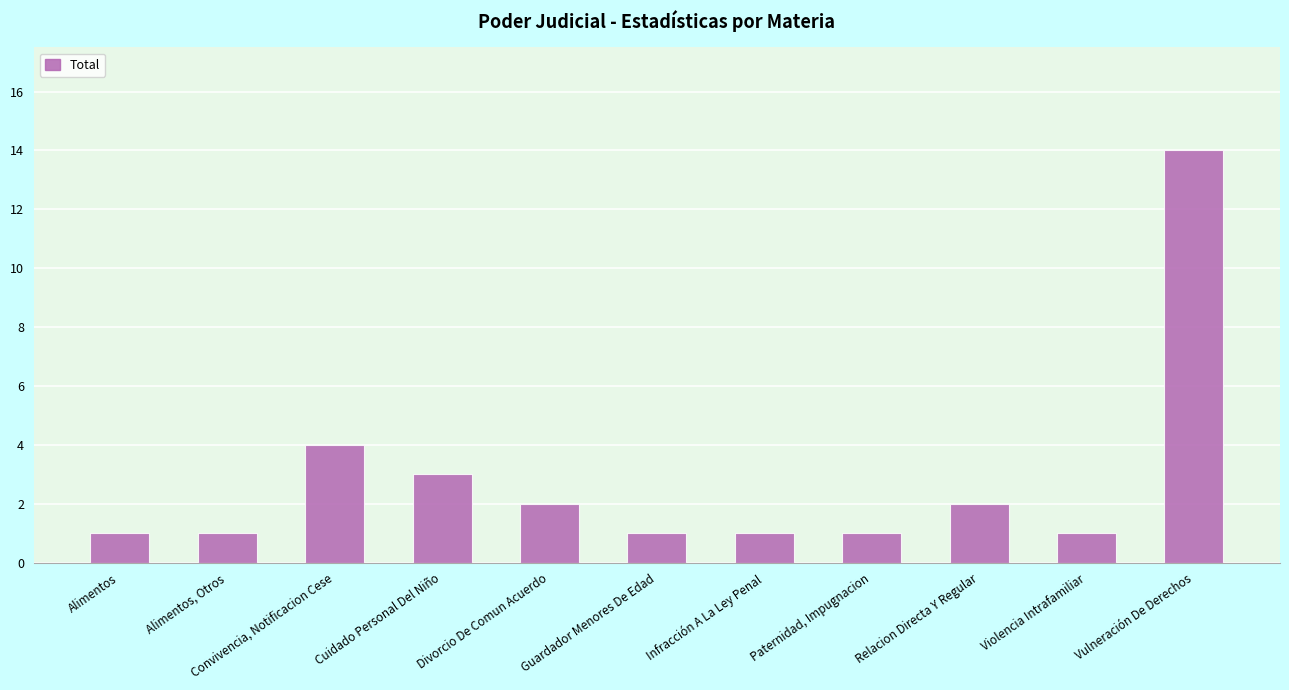

Is it true that the value at Vulneración De Derechos is 14?

True